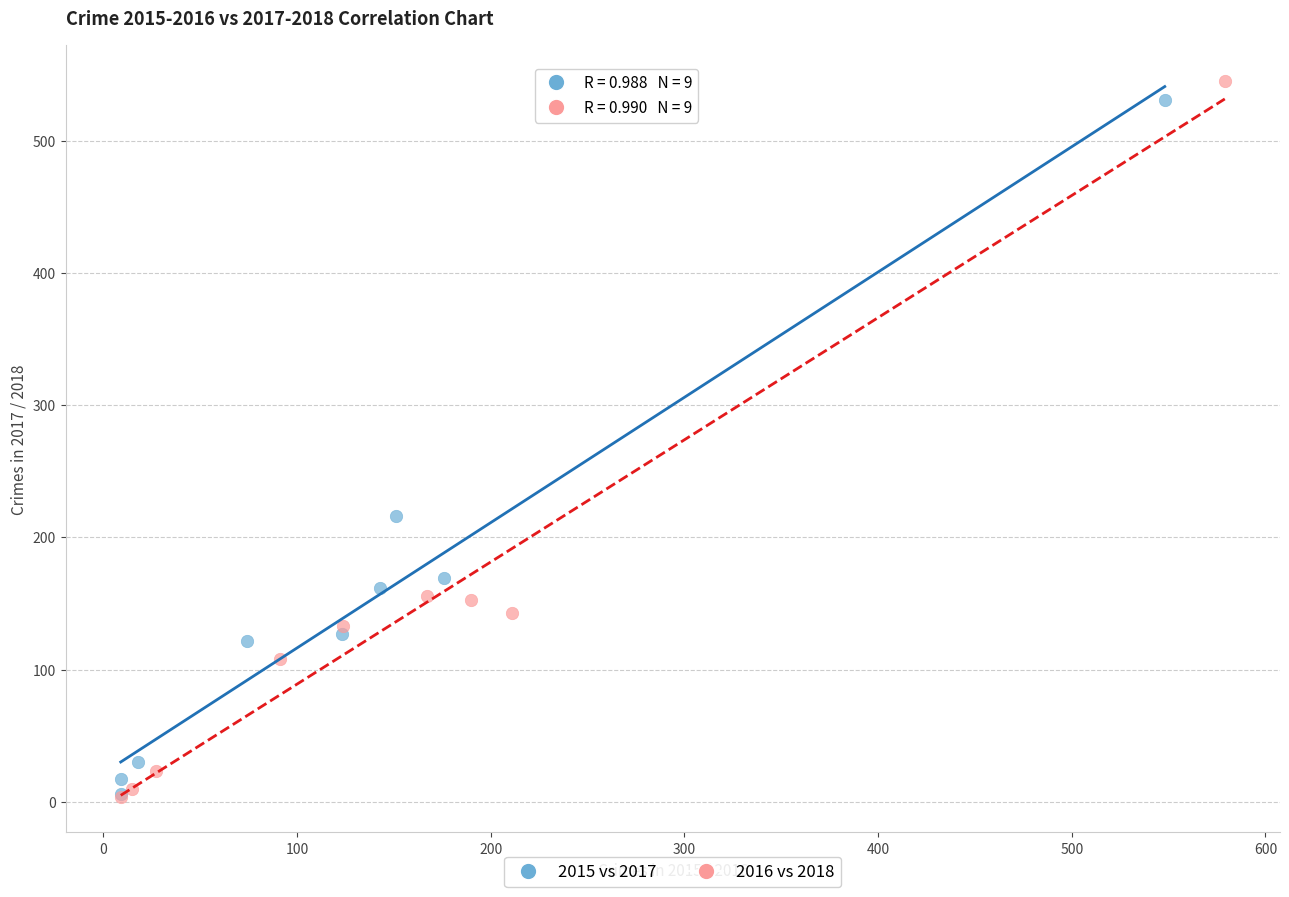

Which series has the widest spread of Y values?

2016 vs 2018